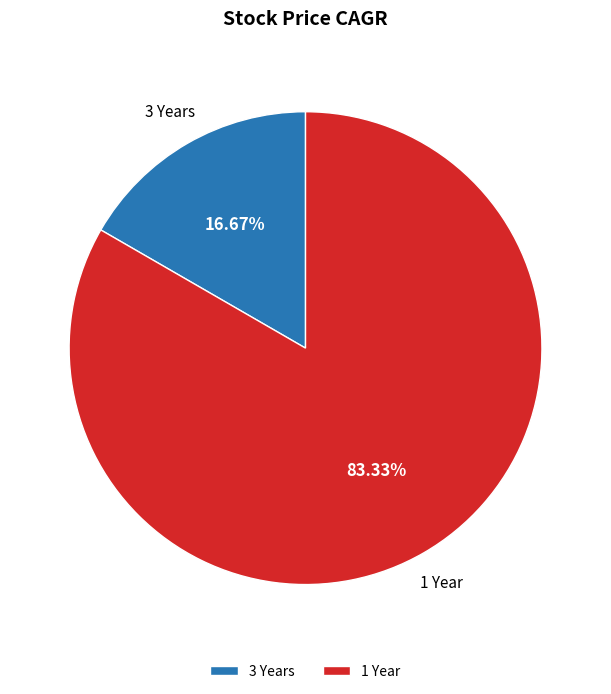

Which slice is the largest?

1 Year